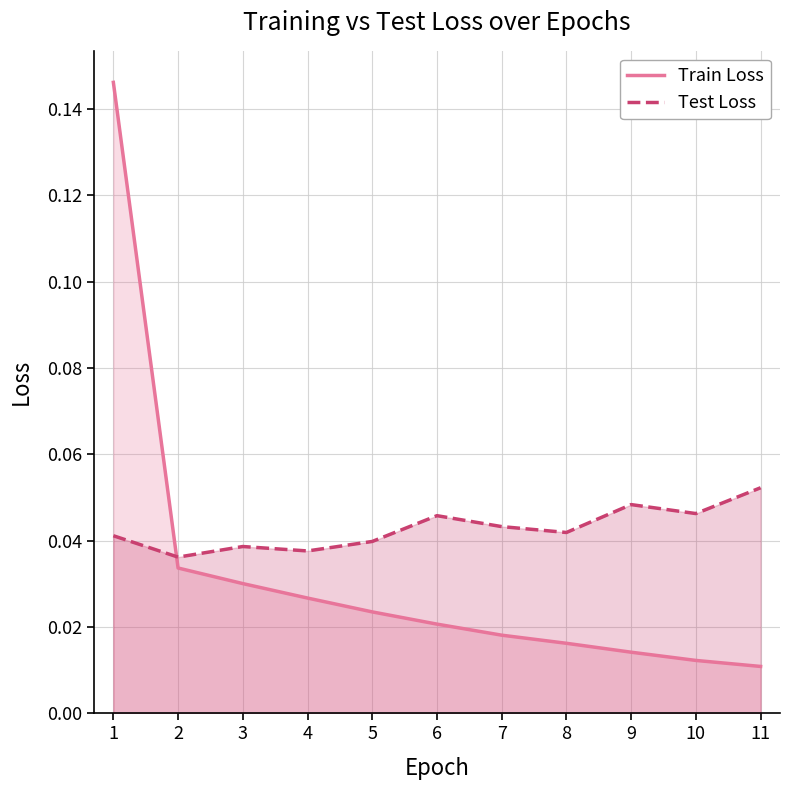

Where is the first local minimum for Test Loss?

2